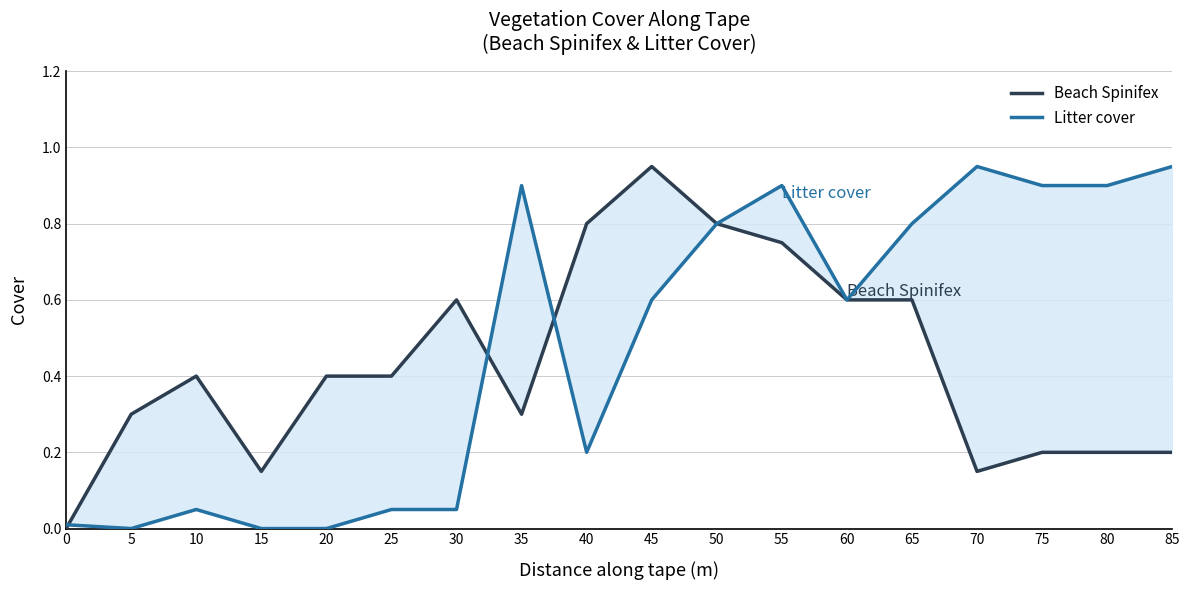

Count the number of data series in this chart.

2